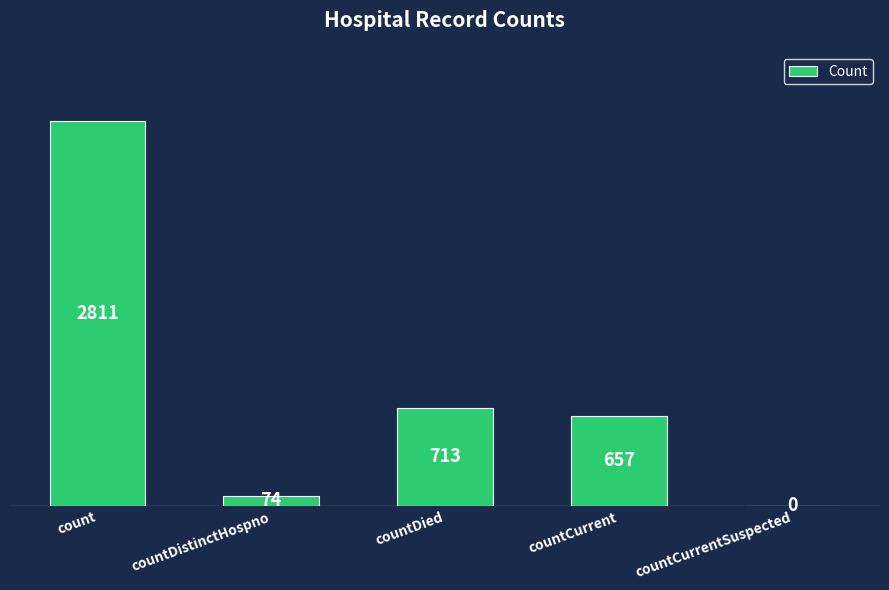

Where is the data nearest to the value 1405?

countDied